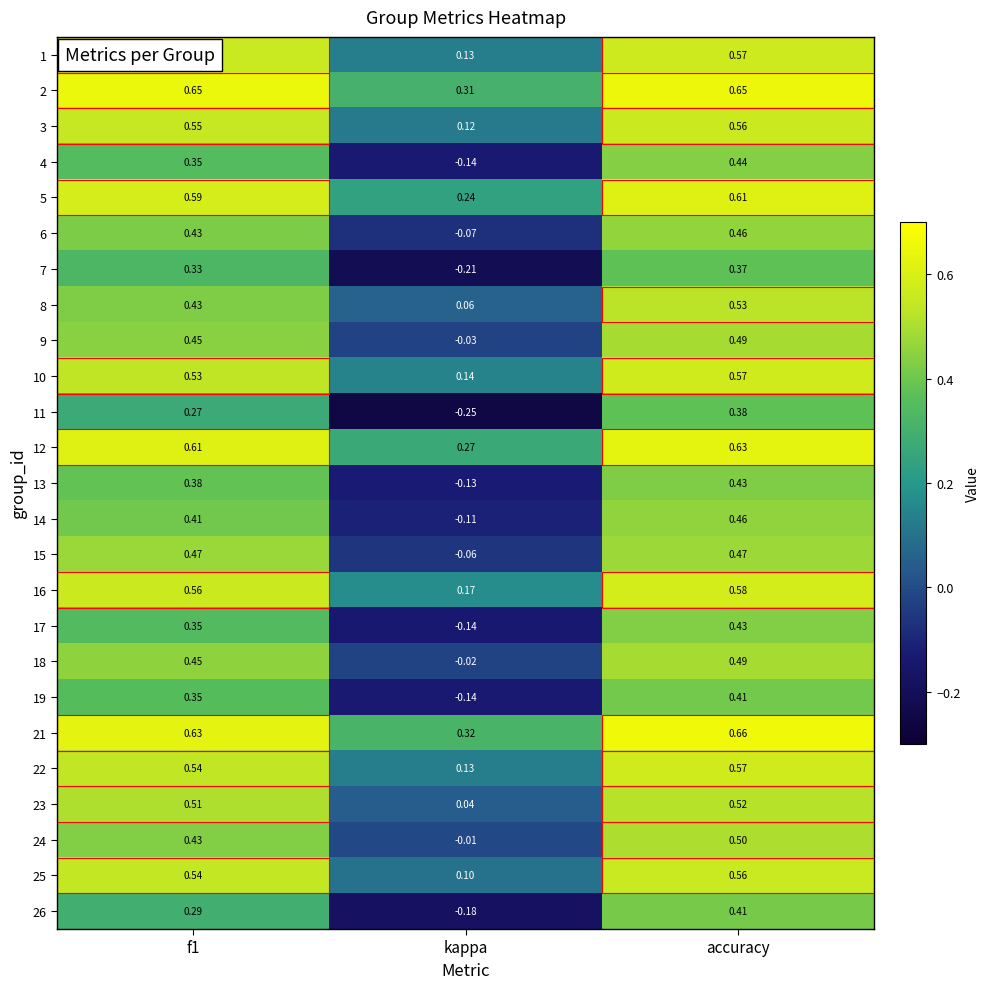

At which label is 8 closest to 0?

kappa